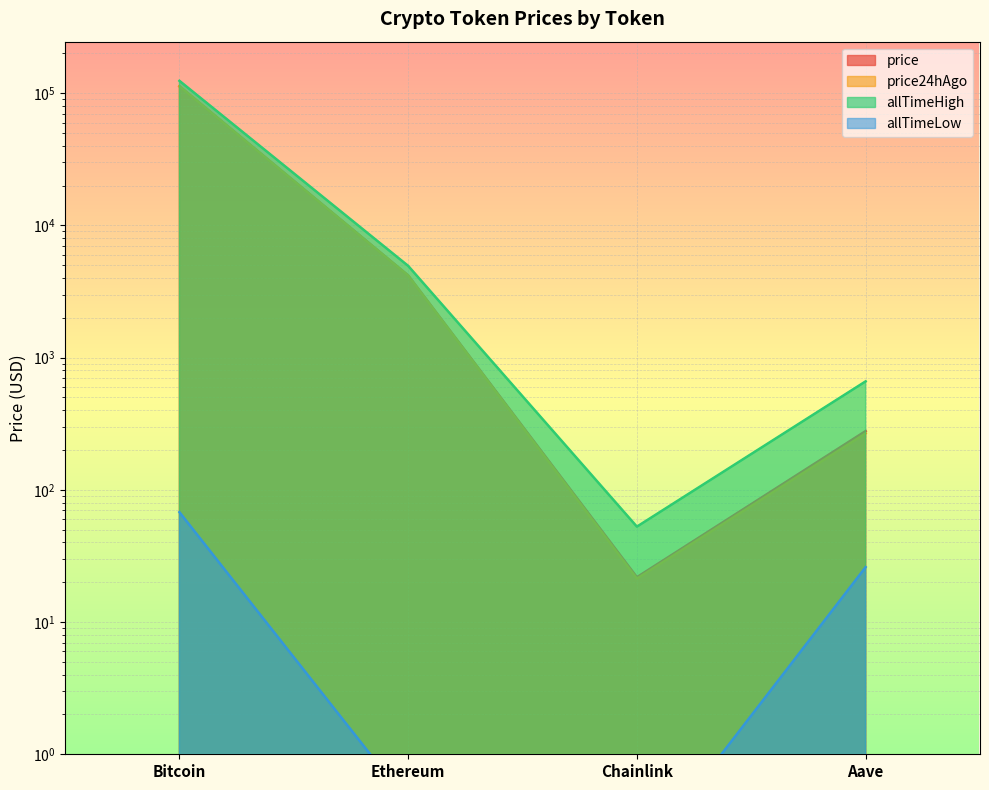

Which series has the widest spread of values?

allTimeHigh